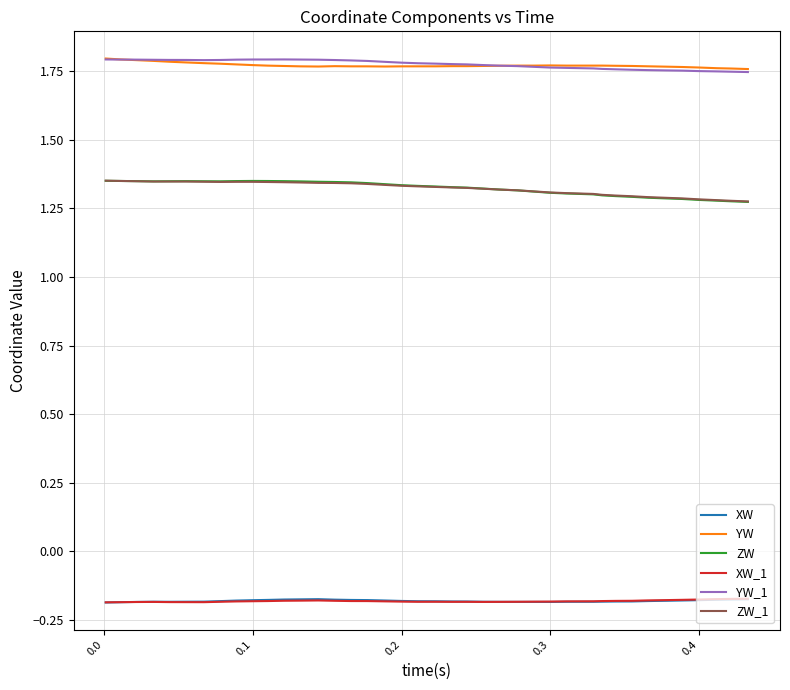

True or false: ZW and YW intersect in this chart.

False